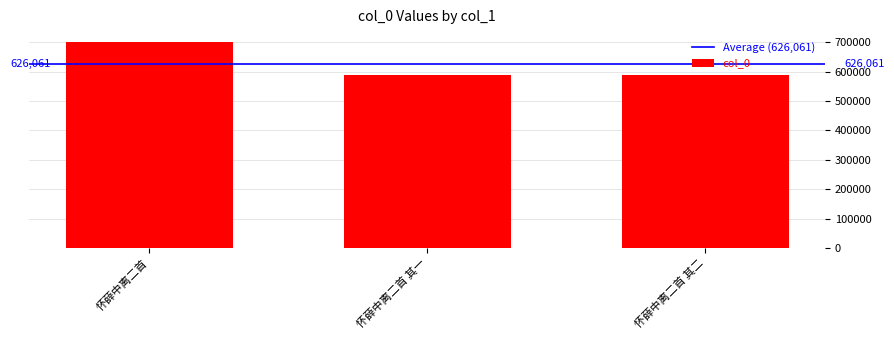

Rank the categories by value from highest to lowest.

怀薛中离二首, 怀薛中离二首 其二, 怀薛中离二首 其一